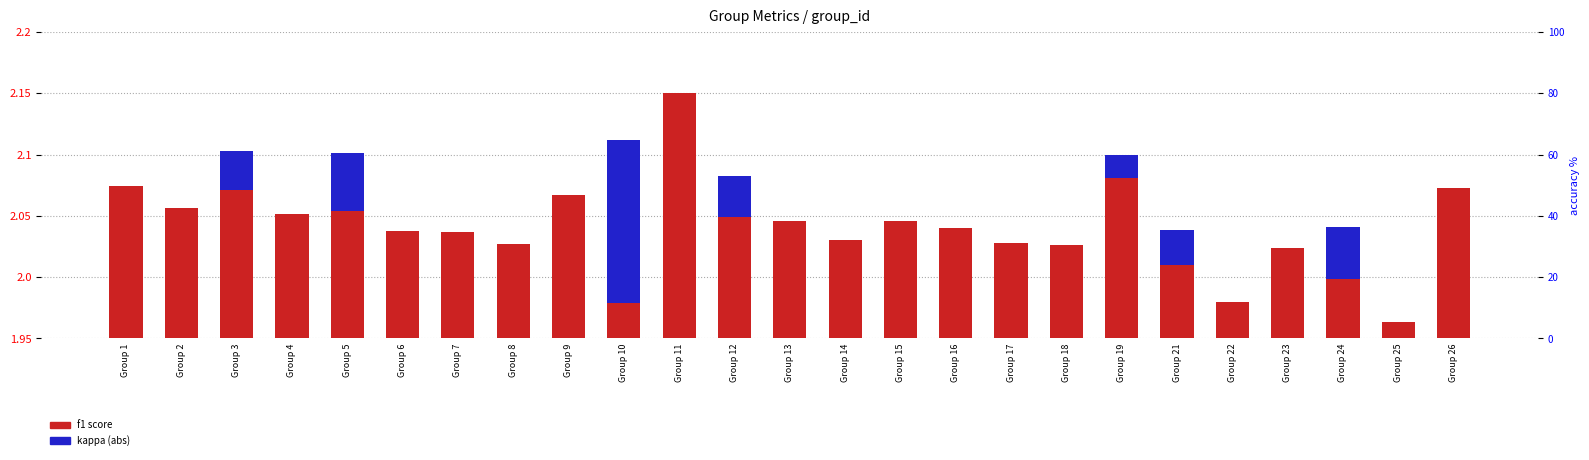

What is the difference between the highest and lowest values at Group 8?

54.5